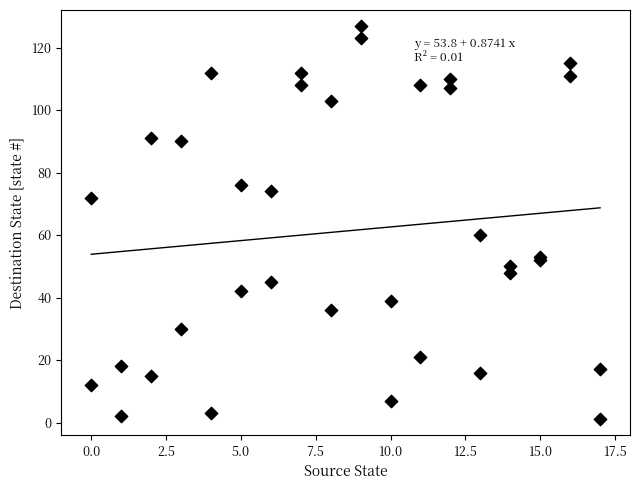

What Y value in the scatter plot is closest to 64?

60